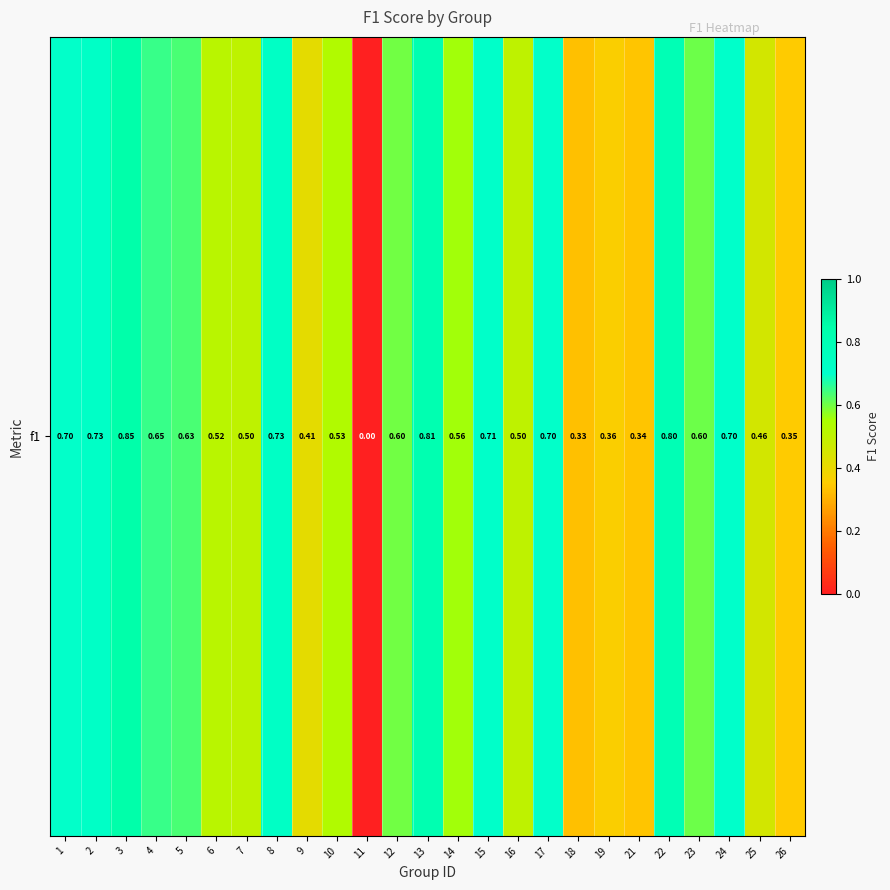

What is the change in value from 13 to 23?

-0.2